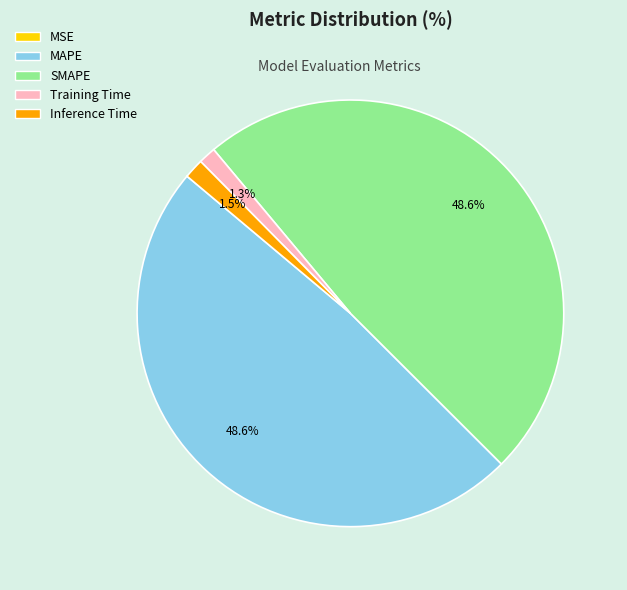

What is the total percentage of Inference Time and Training Time?

2.8%